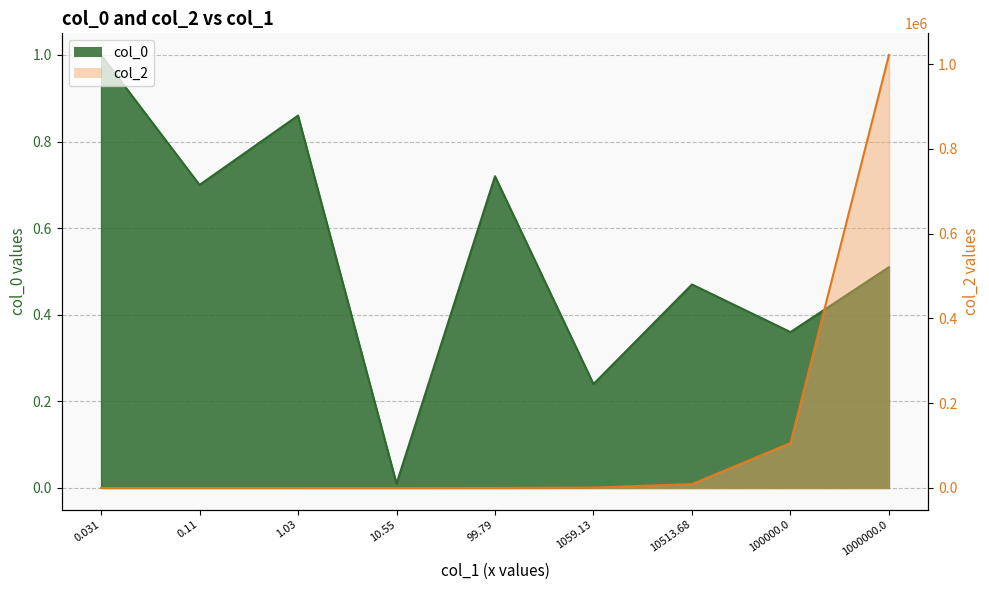

Rank the series by their maximum value, from highest to lowest.

col_2, col_0